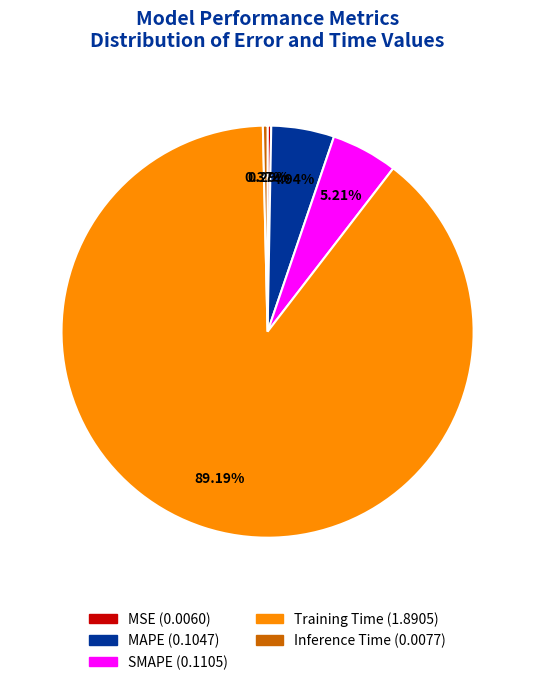

Combined, what portion of the pie is Training Time and MSE?

89.5%